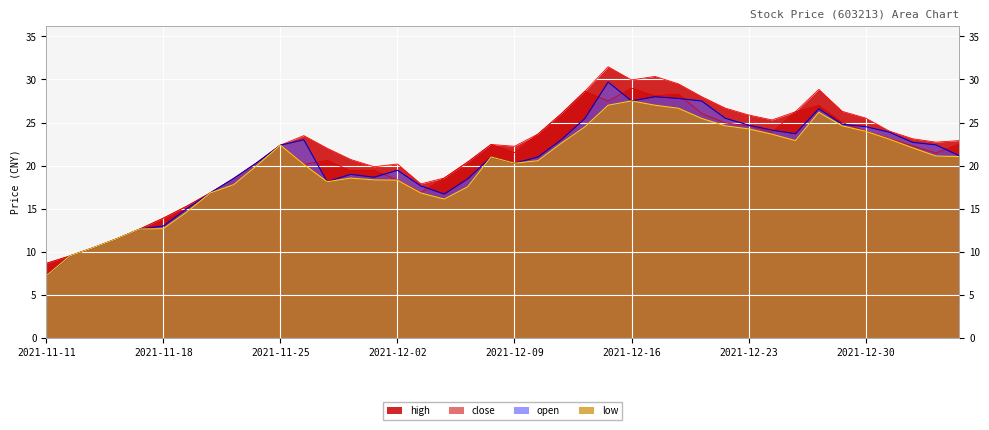

What is the average value of the open series?

20.6